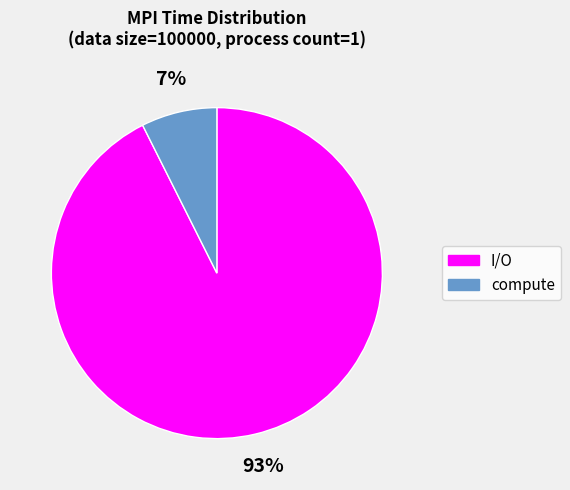

To the nearest percent, what percentage of the pie is I/O?

93%